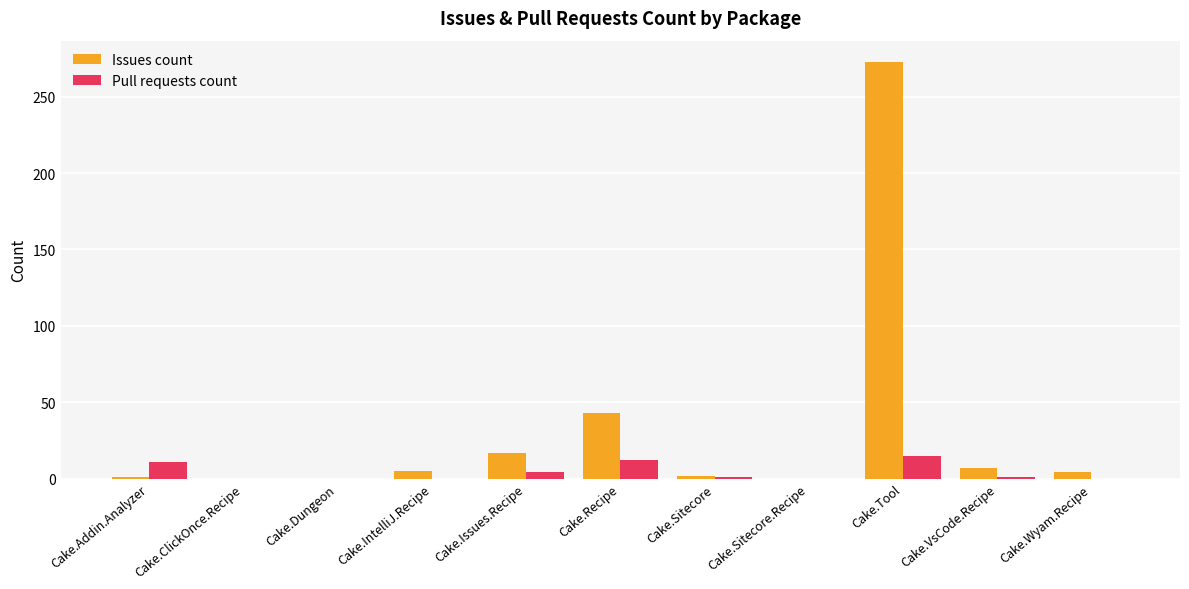

What is the sum of the Issues count values at Cake.Addin.Analyzer and Cake.Sitecore.Recipe?

1